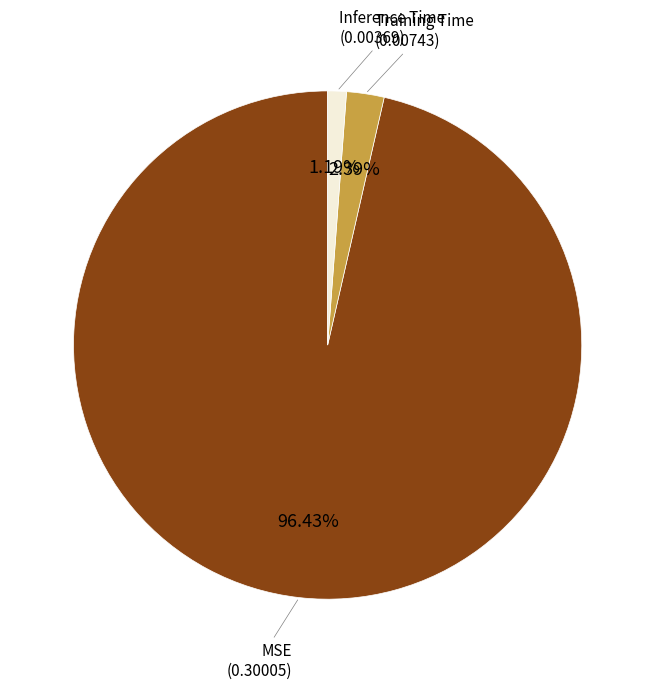

How many slices are in this pie chart?

3